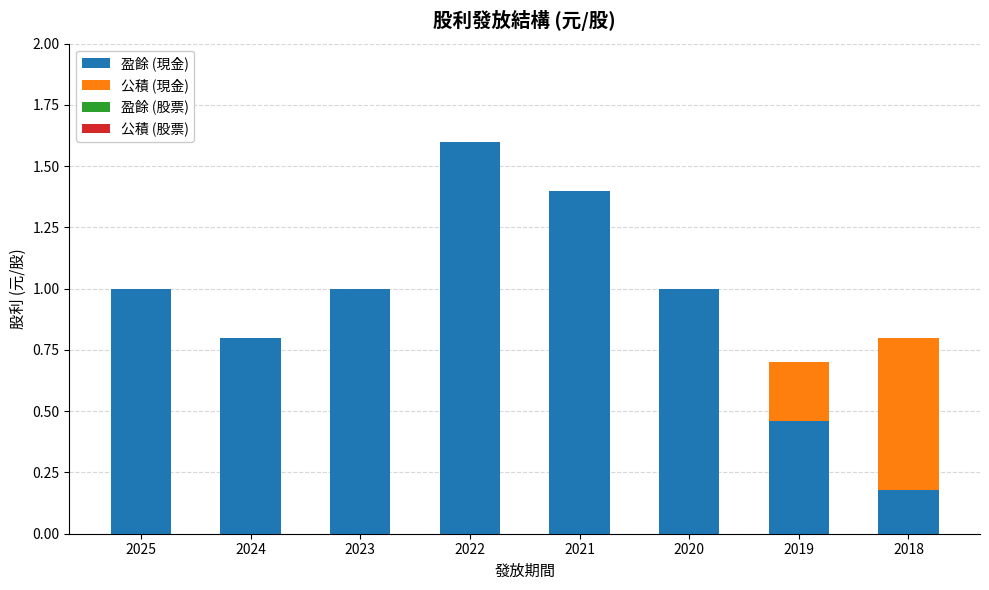

Count the number of data series in this chart.

2